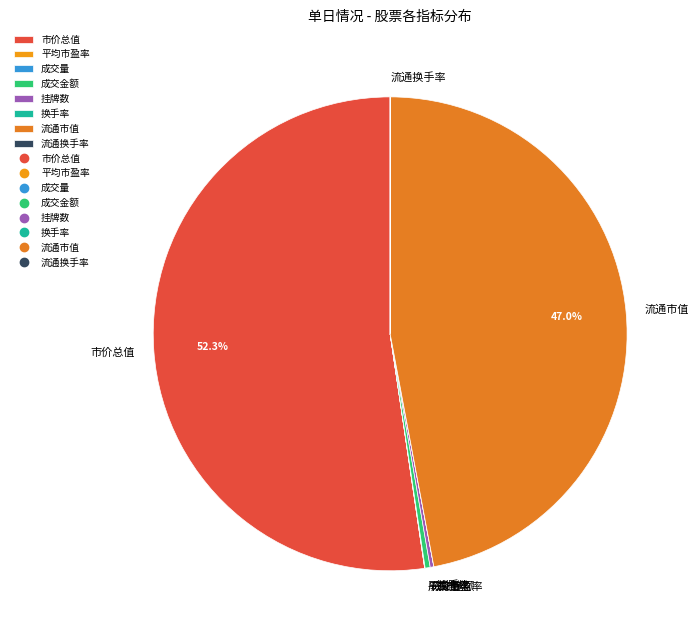

What is the majority slice?

市价总值